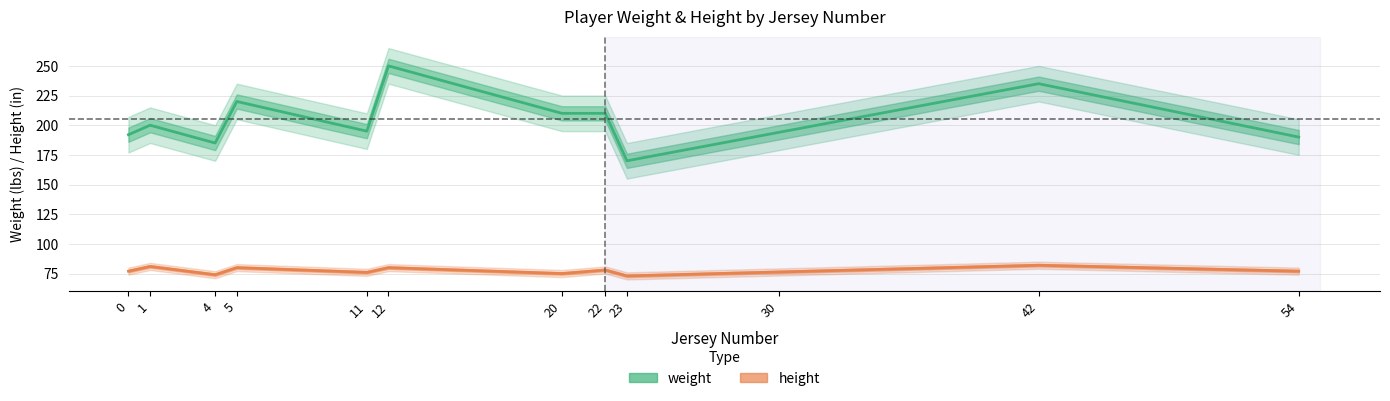

True or false: height and weight cross at least once.

False